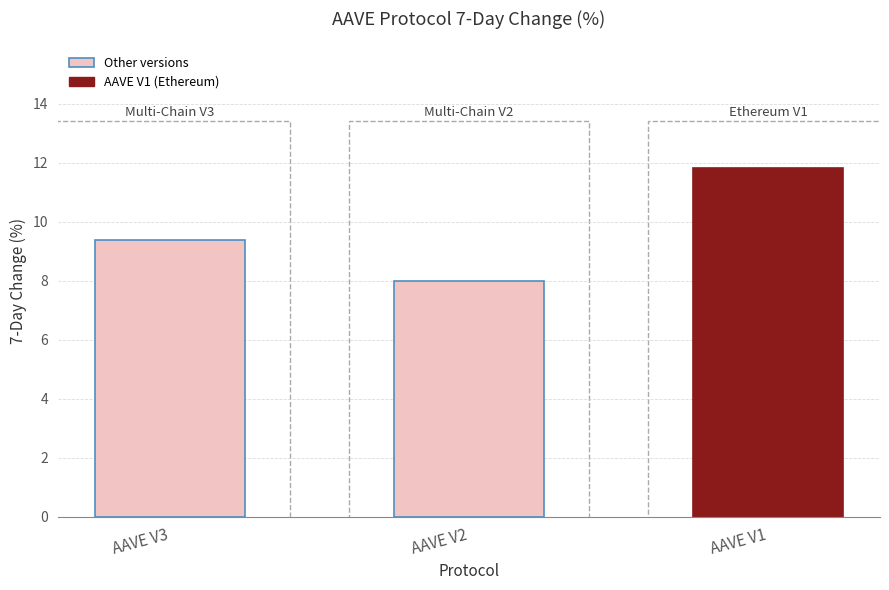

Where is the data nearest to the value 9?

AAVE V3